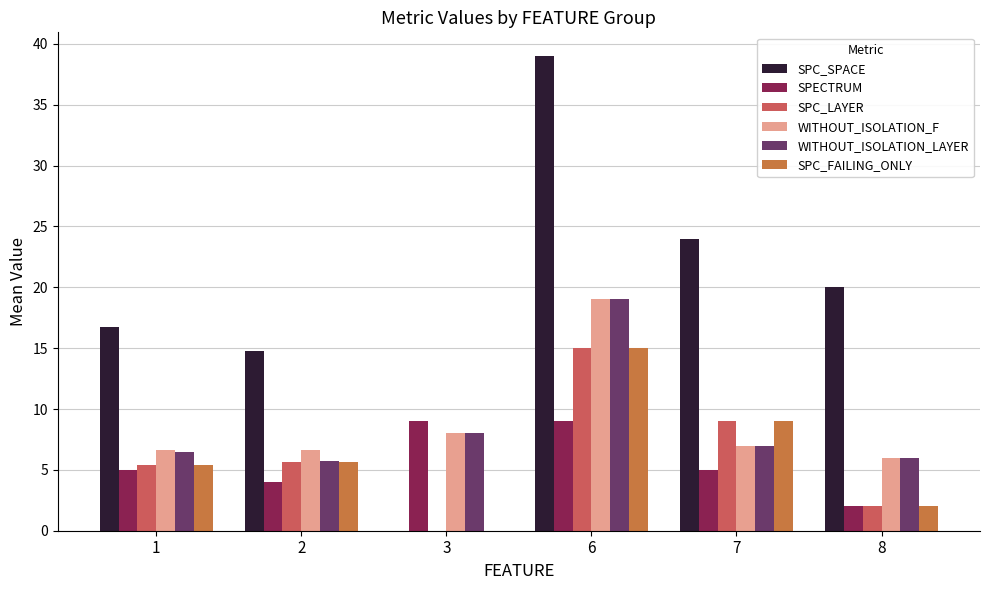

True or false: SPC_FAILING_ONLY has a value of 2.0 at 8.

True